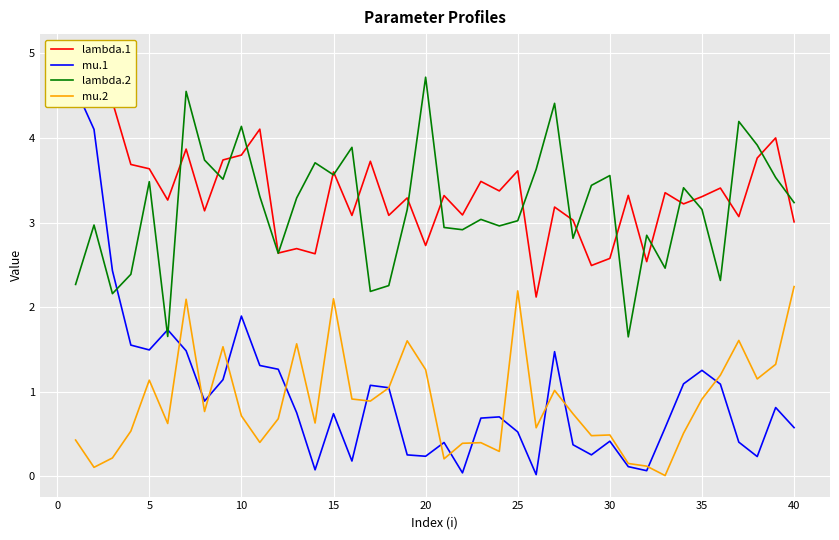

What are all the series names shown in the legend?

lambda.1, mu.1, lambda.2, mu.2